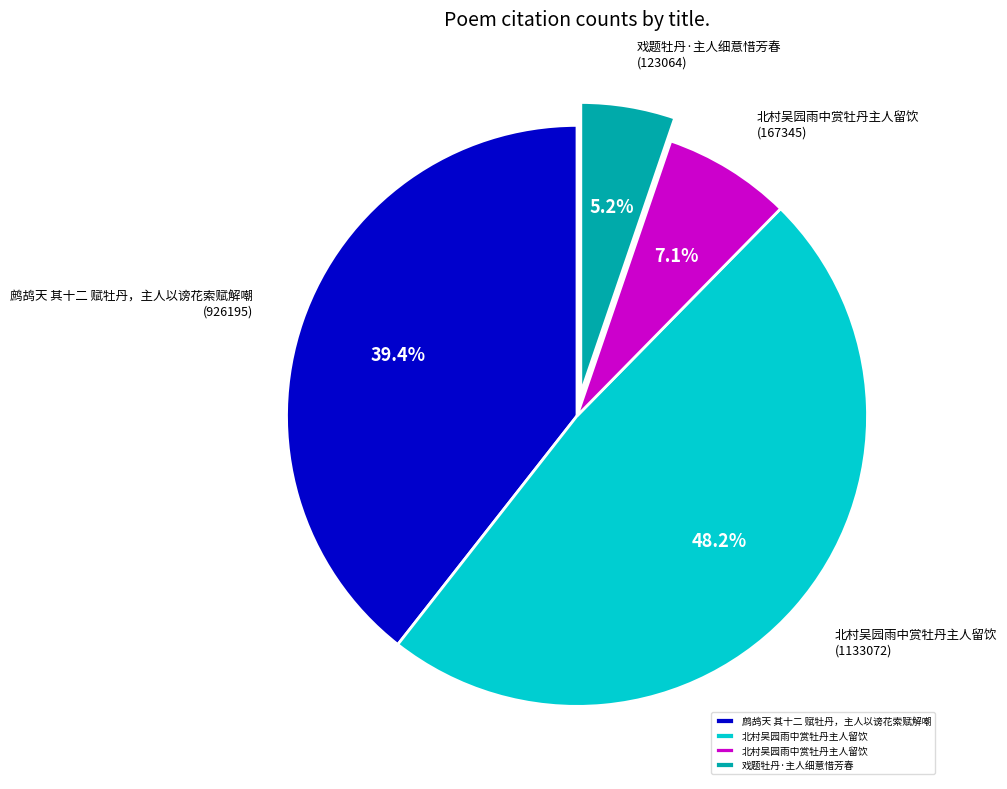

Is there any slice that represents more than half of the pie?

No